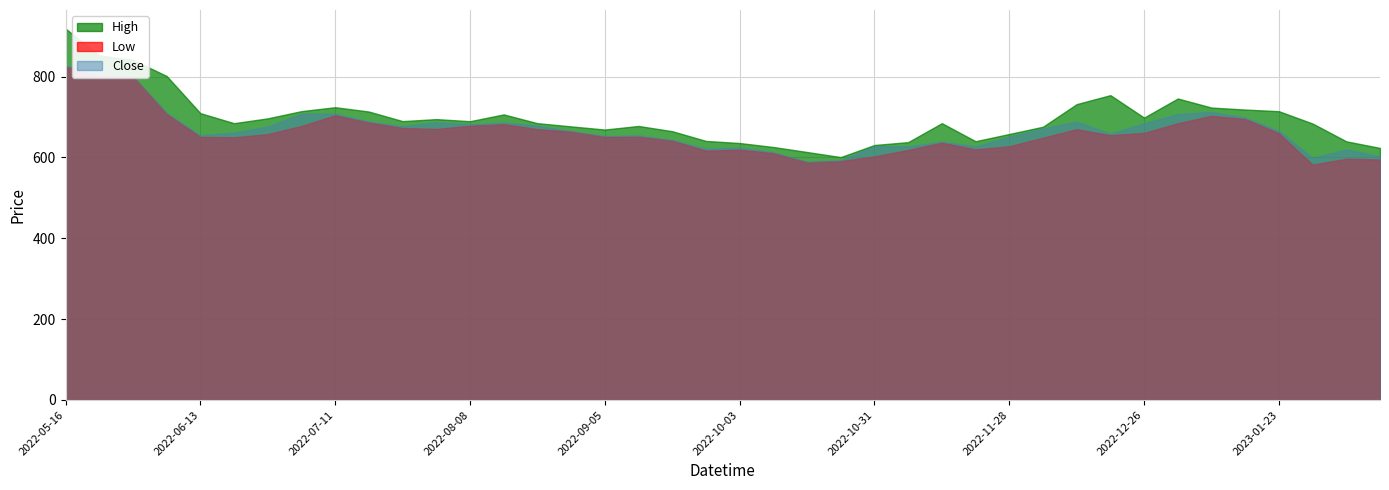

In Low, how many points are lower than both neighbors (excluding endpoints)?

8